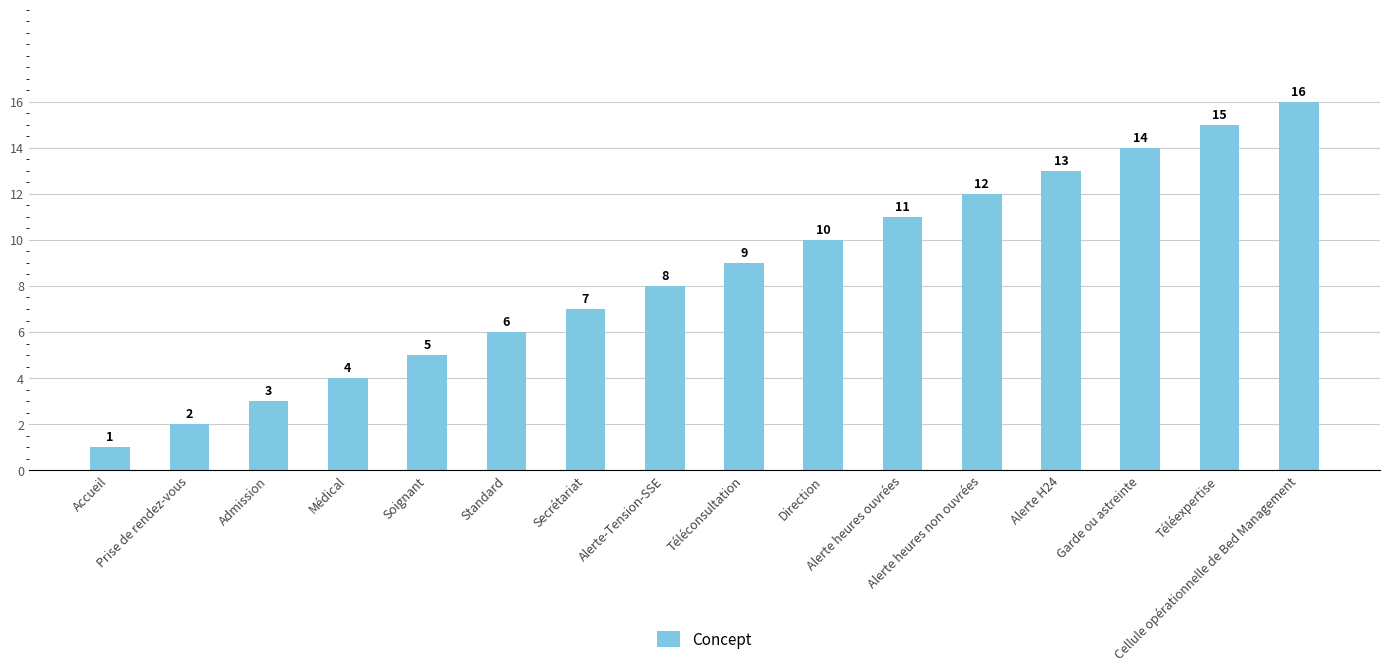

Reading left to right, what are all the values shown in this chart?

1	2	3	4	5	6	7	8	9	10	11	12	13	14	15	16